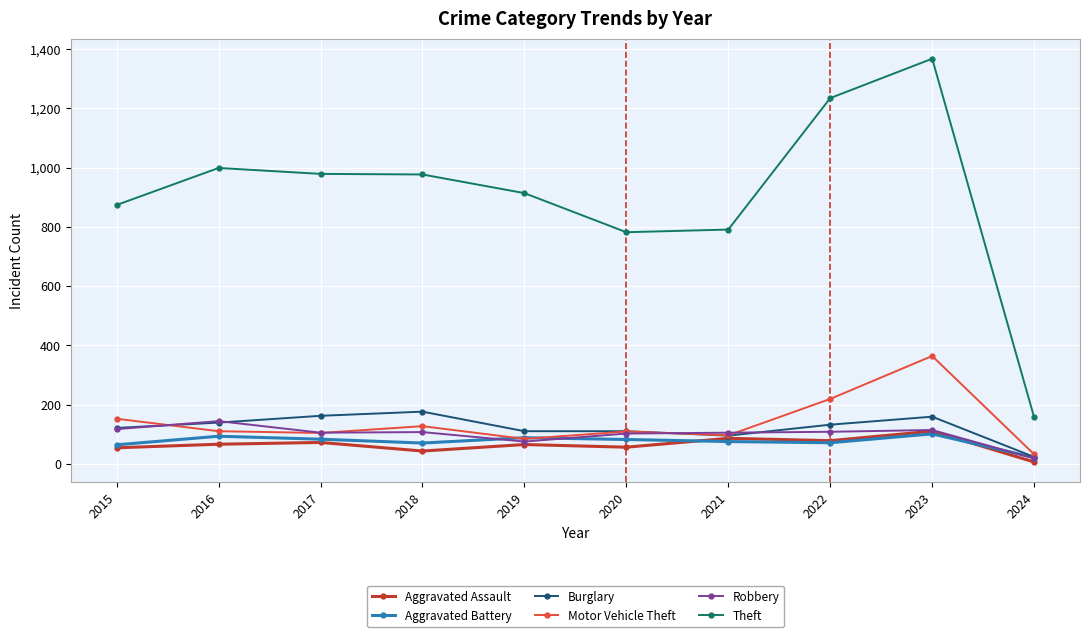

Which series ends up on top after the final intersection of Aggravated Battery and Aggravated Assault?

Aggravated Battery